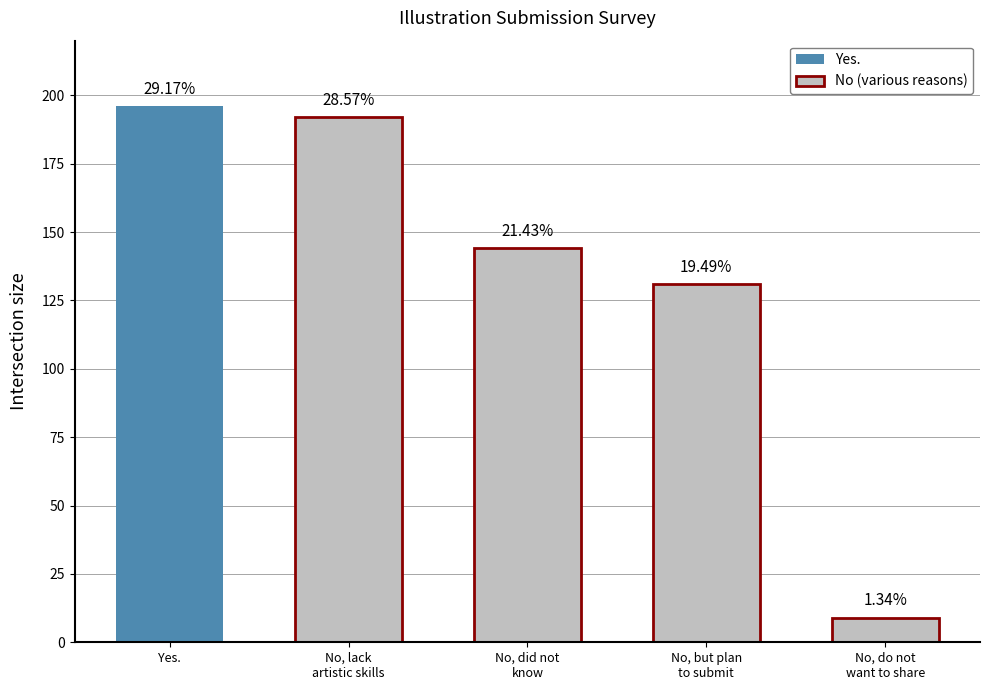

What is the change in value from No, did not
know to No, but plan
to submit?

-13